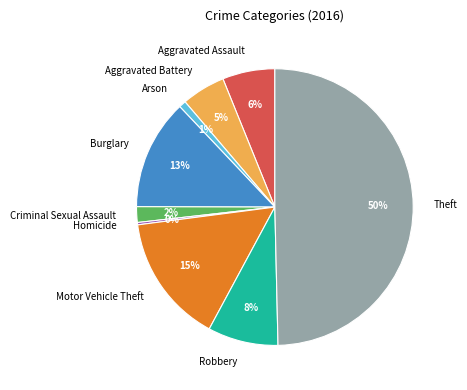

What percentage is the Theft slice, to the nearest percent?

50%